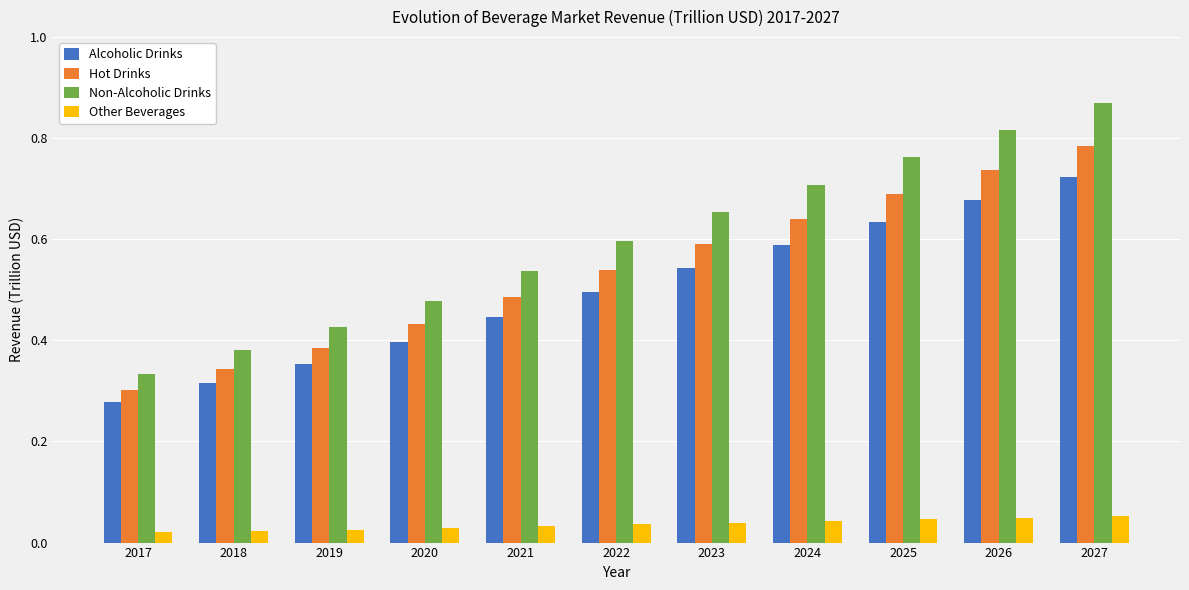

At how many categories does at least one series exceed 0?

11